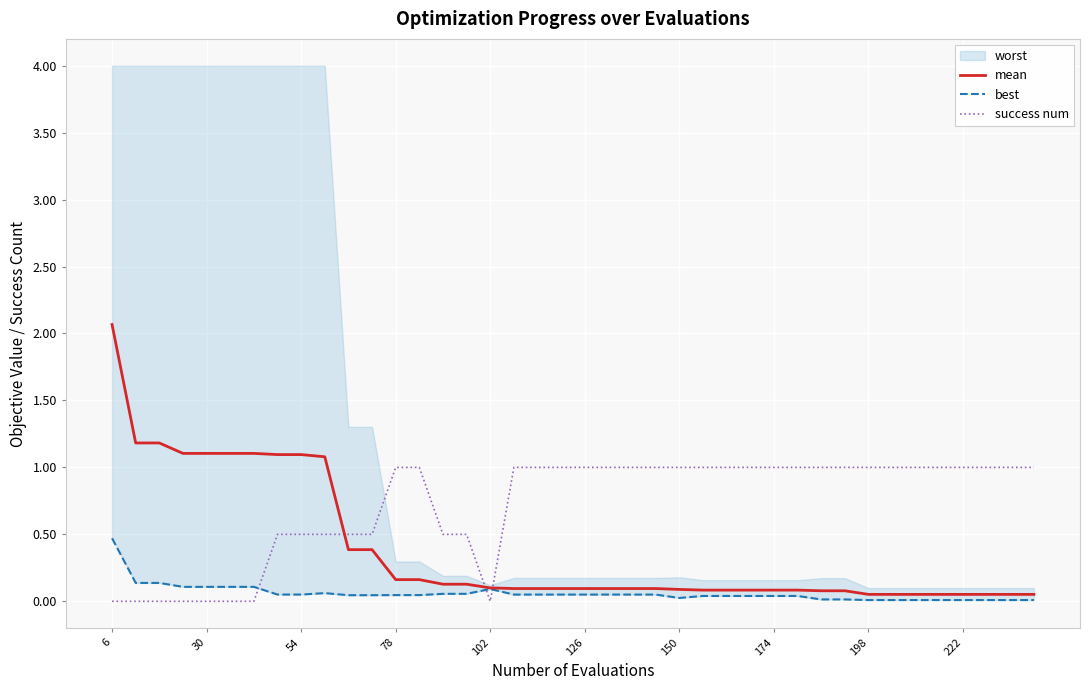

True or false: mean and best cross at least once.

False